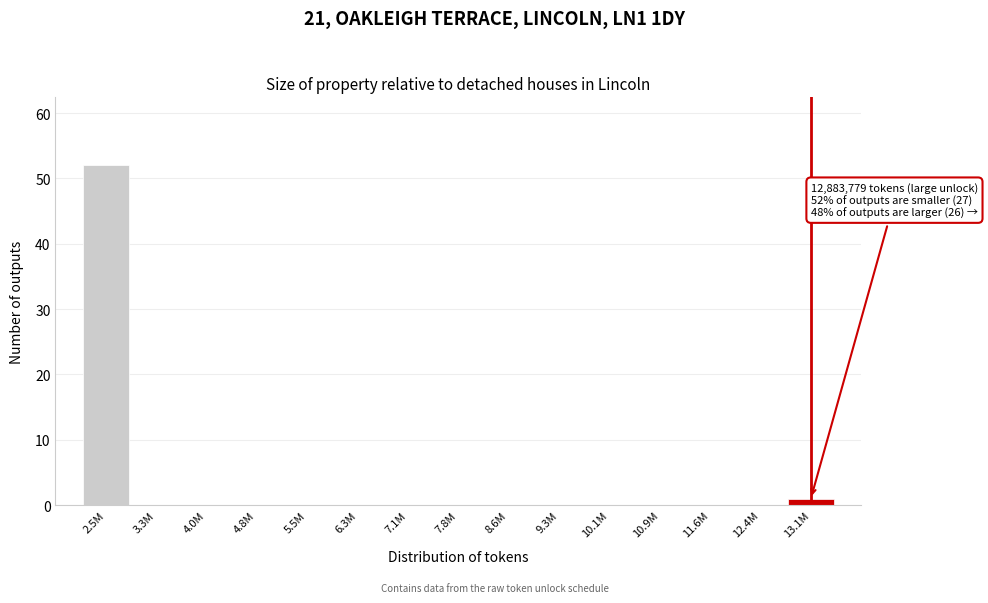

Reading right to left, what are all the values shown in this chart?

13.1M=1	12.4M=0	11.6M=0	10.9M=0	10.1M=0	9.3M=0	8.6M=0	7.8M=0	7.1M=0	6.3M=0	5.5M=0	4.8M=0	4.0M=0	3.3M=0	2.5M=52